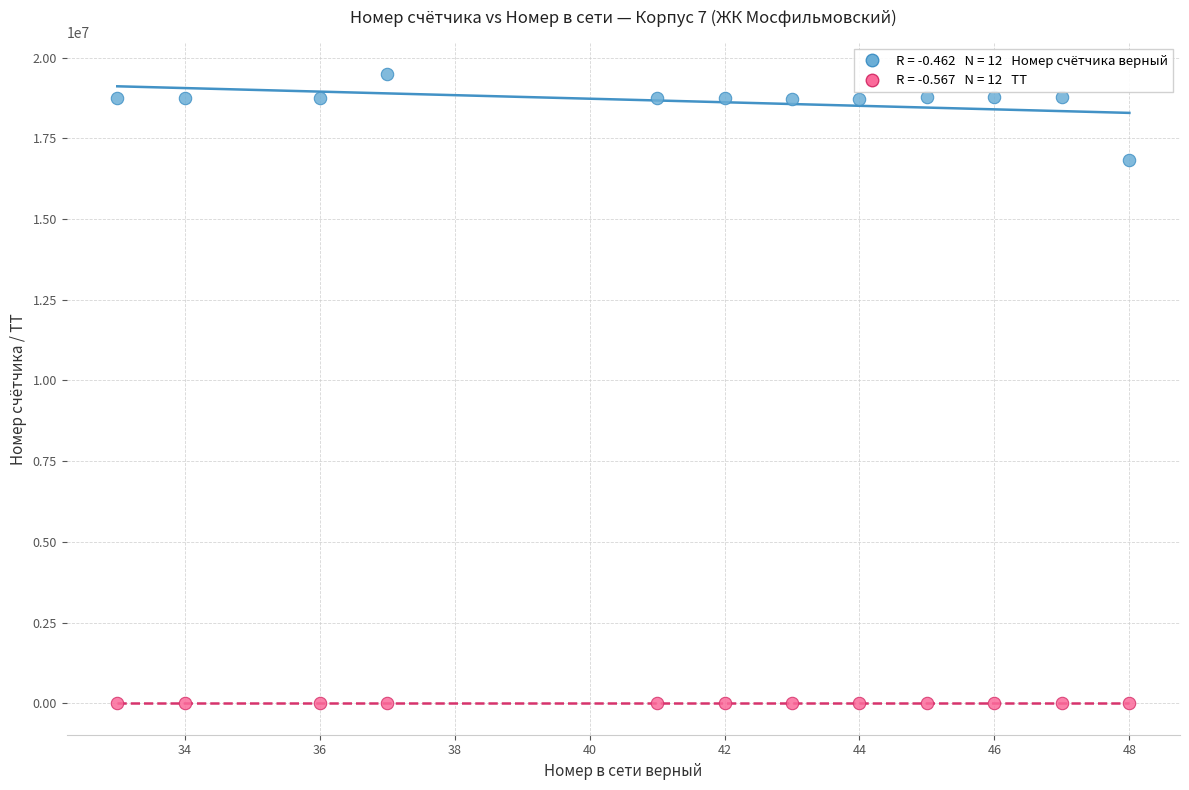

Across all data points, what is the range of X values (max minus min)?

15